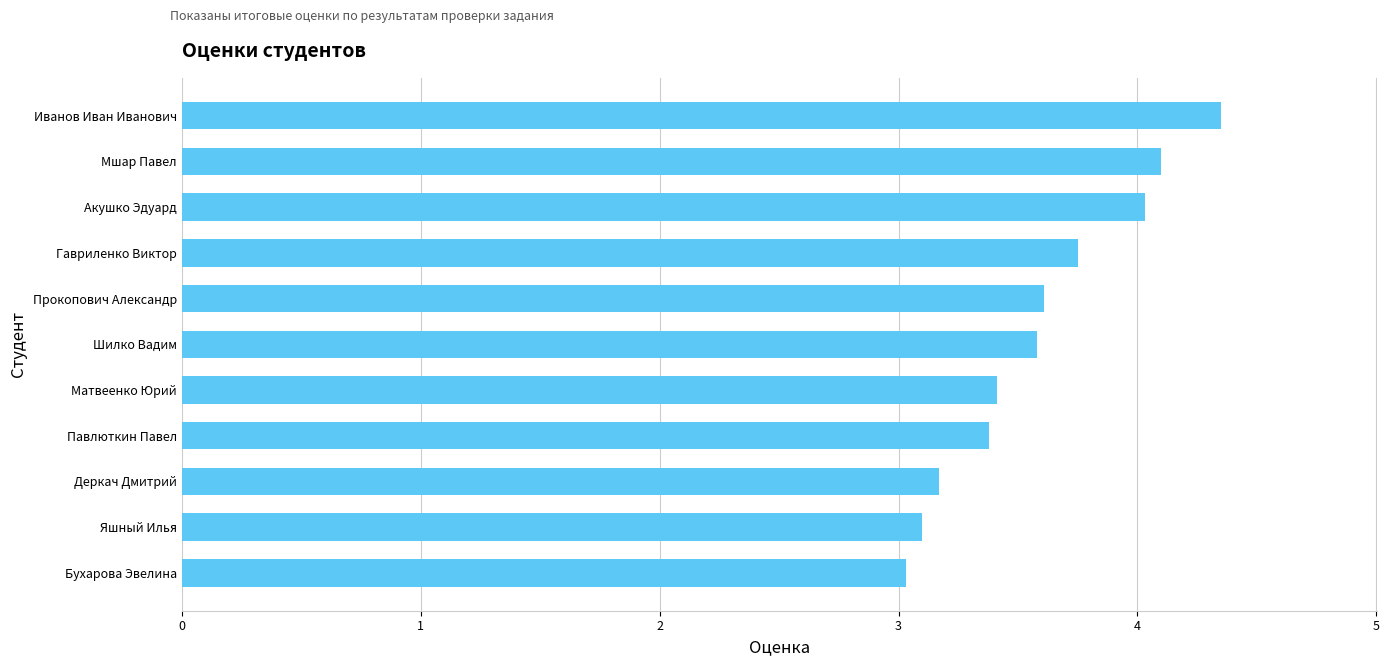

What is the minimum value shown in the chart?

3.0